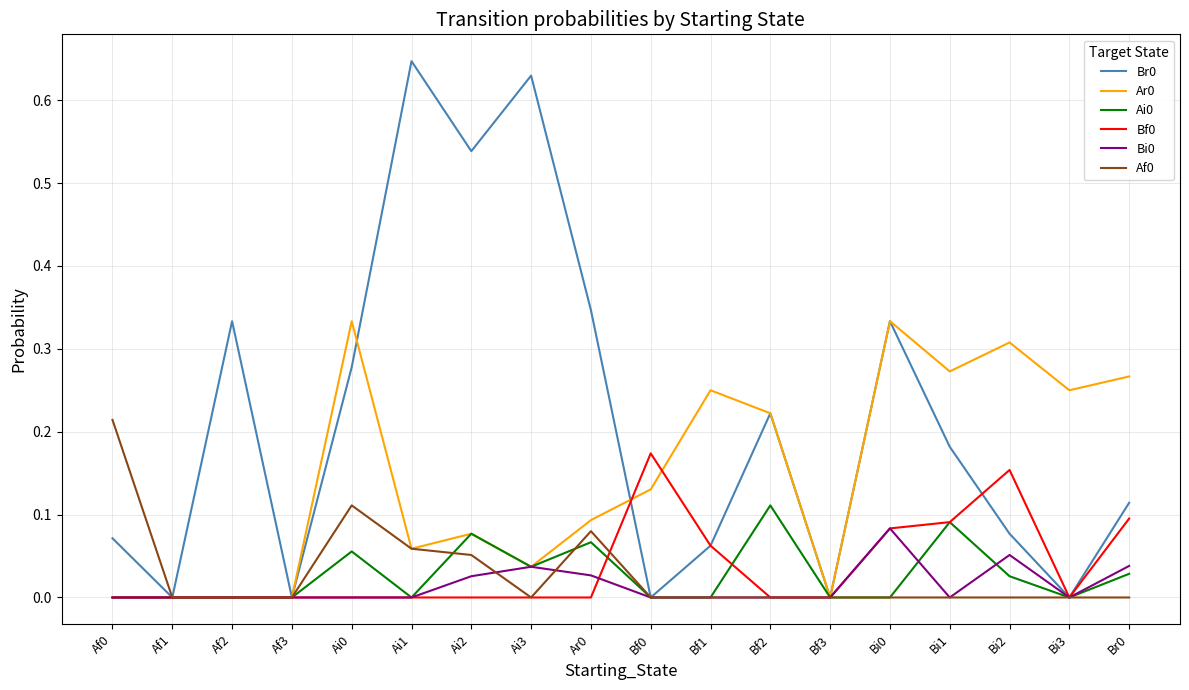

Is the value of Bi0 at Bf2 greater than the value of Ai0 at Bi1?

No